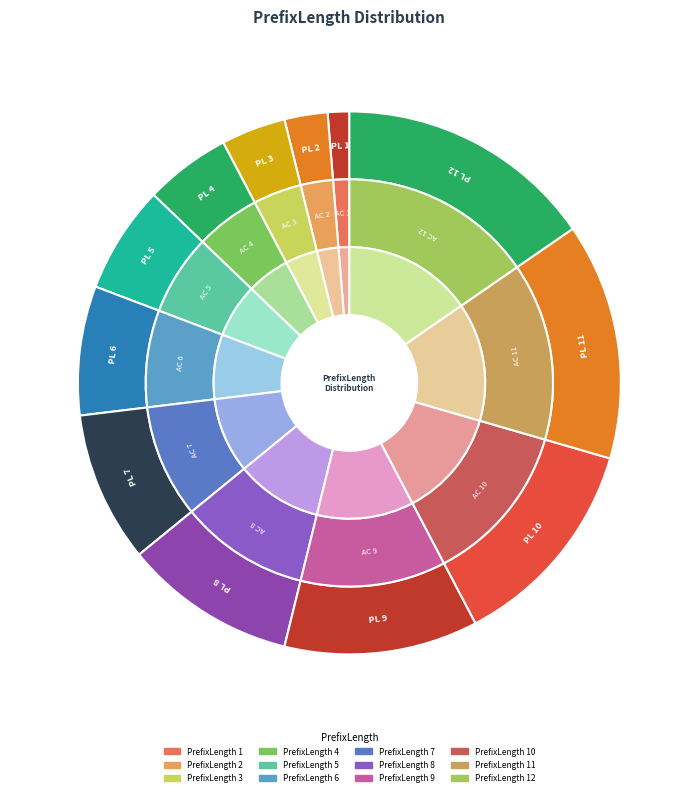

To the nearest percent, what is the average slice percentage?

8%